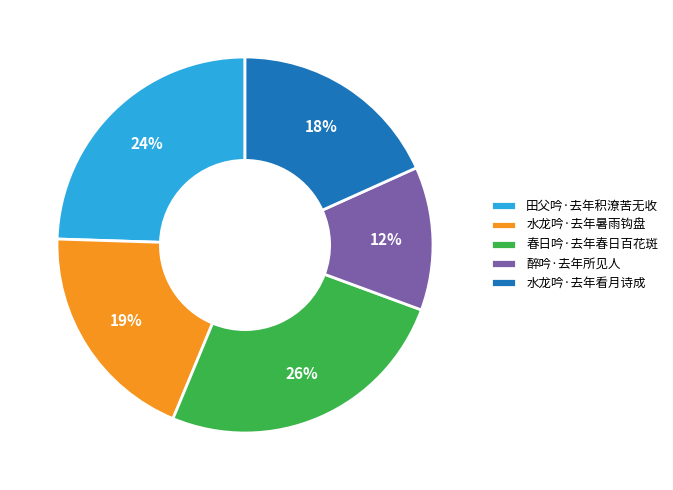

To the nearest percent, what portion does 醉吟·去年所见人 represent?

12%